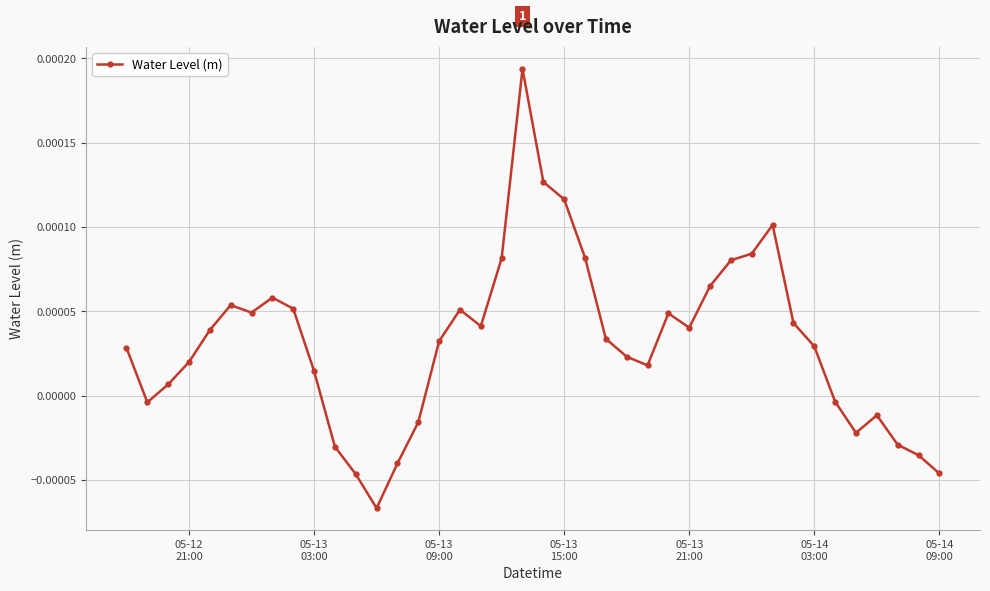

True or false: the data has more than 0 interior local peaks.

True